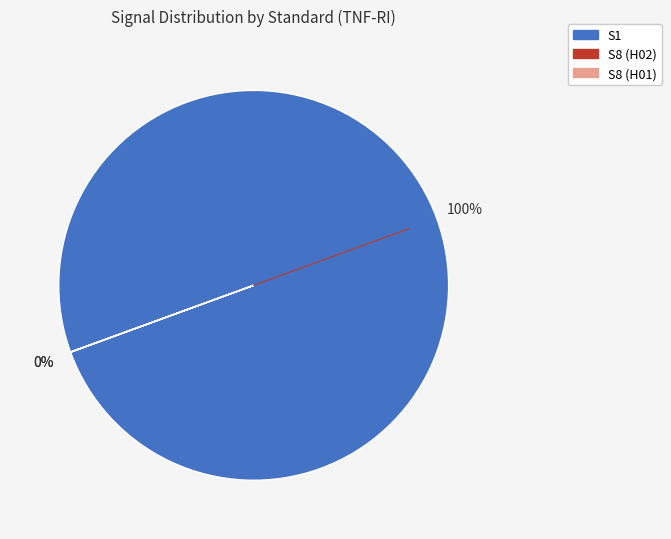

To the nearest percent, what percentage of the pie is S1?

100%